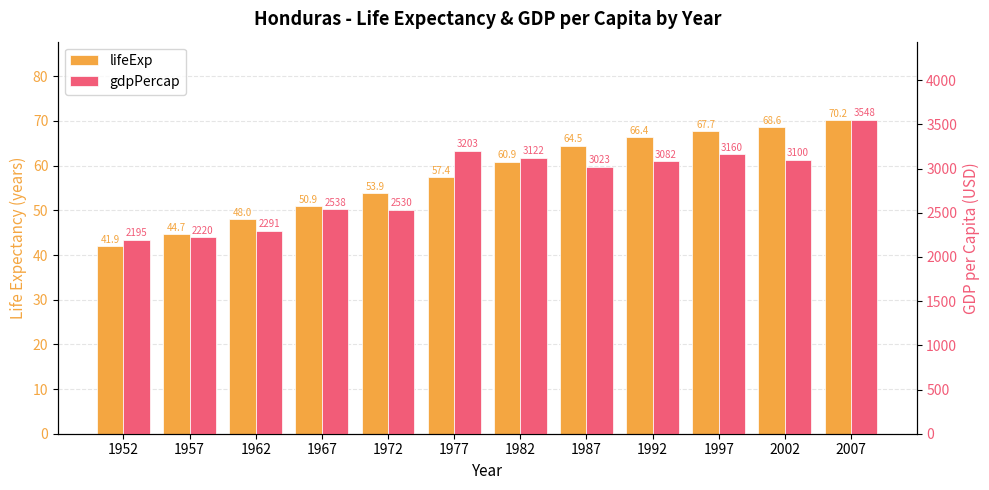

Rank the series by their average value, from lowest to highest.

lifeExp, gdpPercap